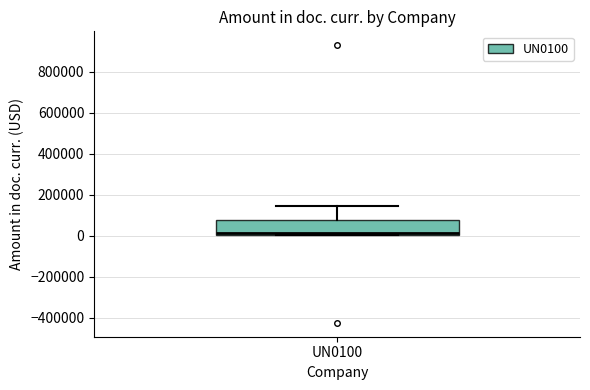

Transcribe this box plot: give where the median line is, the range the box spans, and where the two whiskers end, as read against the y-axis. The values are not printed on the chart, so give them approximately, as read against the axis.

median 20000, box 0 to 80000, whiskers 0 to 140000